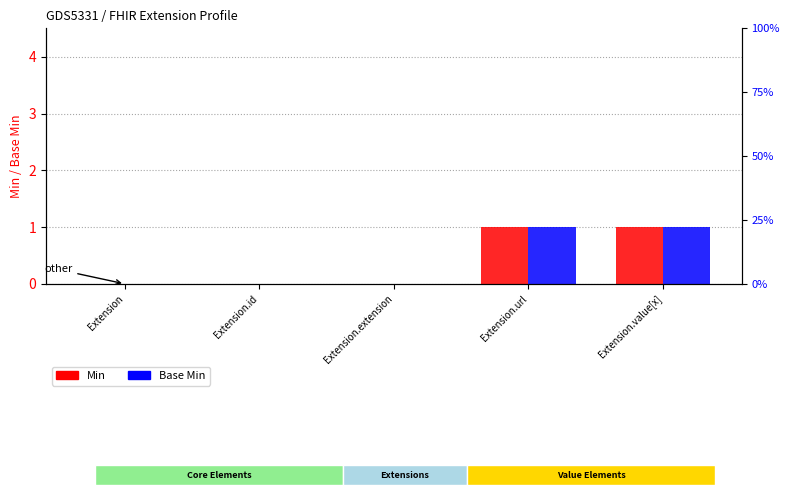

Between Extension.extension and Extension.value[x], which is larger?

Extension.value[x]